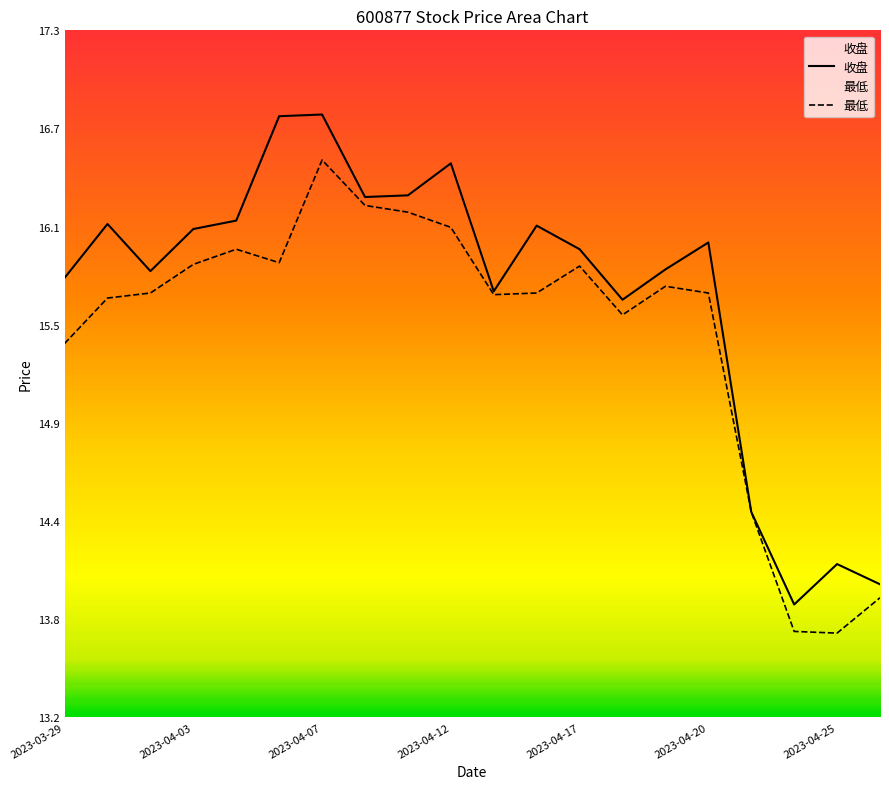

Between 2023-03-29 and 2023-04-14, which series saw the biggest shift?

收盘